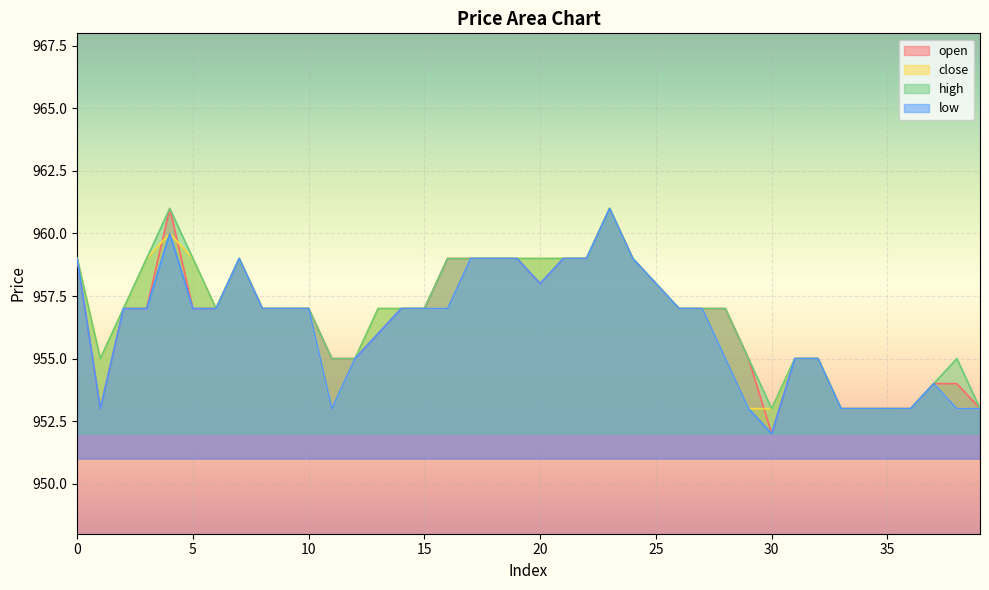

Reading left to right, list all the values displayed in this chart.

open: 0=959	1=953	2=957	3=957	4=961	5=957	6=957	7=959	8=957	9=957	10=957	11=955	12=955	13=956	14=957	15=957	16=959	17=959	18=959	19=959	20=958	21=959	22=959	23=961	24=959	25=958	26=957	27=957	28=957	29=955	30=952	31=955	32=955	33=953	34=953	35=953	36=953	37=954	38=954	39=953
close: 0=959	1=955	2=957	3=959	4=960	5=959	6=957	7=959	8=957	9=957	10=957	11=953	12=955	13=957	14=957	15=957	16=957	17=959	18=959	19=959	20=959	21=959	22=959	23=961	24=959	25=958	26=957	27=957	28=955	29=953	30=953	31=955	32=955	33=953	34=953	35=953	36=953	37=954	38=953	39=953
high: 0=959	1=955	2=957	3=959	4=961	5=959	6=957	7=959	8=957	9=957	10=957	11=955	12=955	13=957	14=957	15=957	16=959	17=959	18=959	19=959	20=959	21=959	22=959	23=961	24=959	25=958	26=957	27=957	28=957	29=955	30=953	31=955	32=955	33=953	34=953	35=953	36=953	37=954	38=955	39=953
low: 0=959	1=953	2=957	3=957	4=960	5=957	6=957	7=959	8=957	9=957	10=957	11=953	12=955	13=956	14=957	15=957	16=957	17=959	18=959	19=959	20=958	21=959	22=959	23=961	24=959	25=958	26=957	27=957	28=955	29=953	30=952	31=955	32=955	33=953	34=953	35=953	36=953	37=954	38=953	39=953